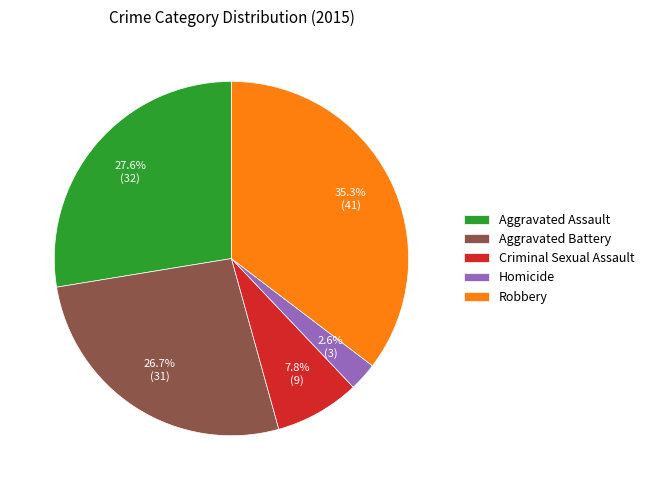

True or false: Aggravated Assault accounts for 40% of the total.

False